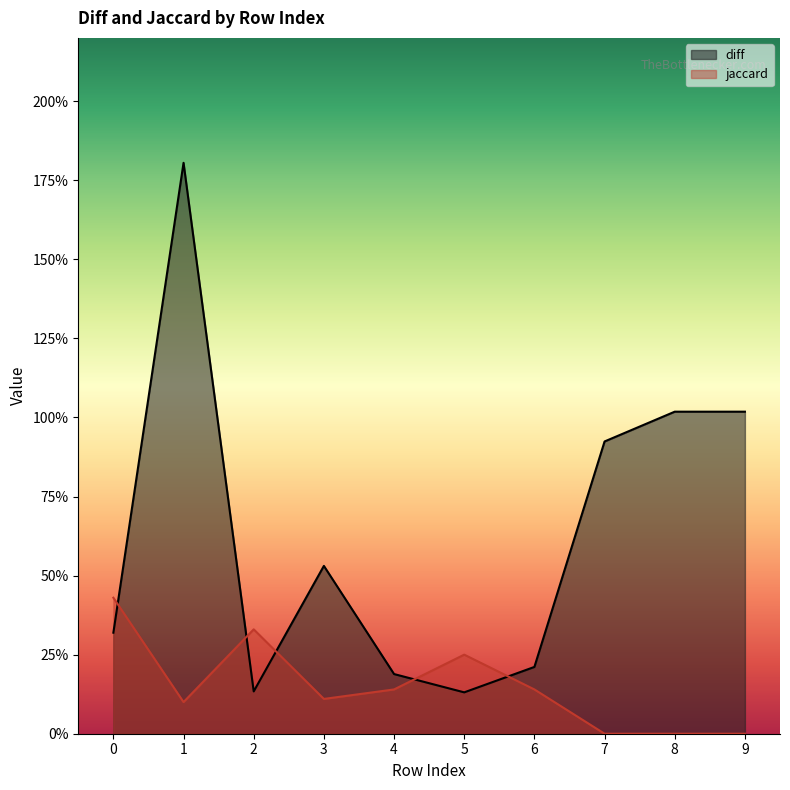

List the series in order of their overall mean, lowest first.

jaccard, diff